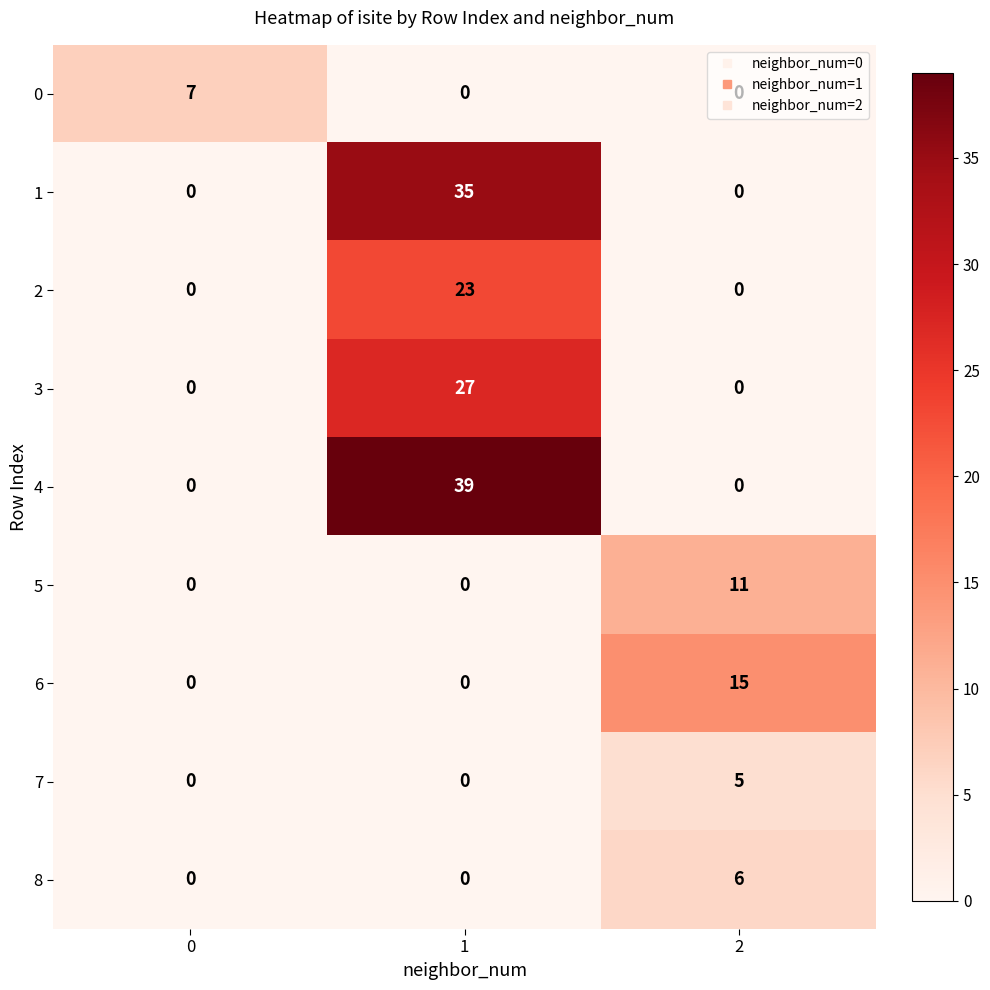

What is the difference between the highest and lowest values at 2?

15